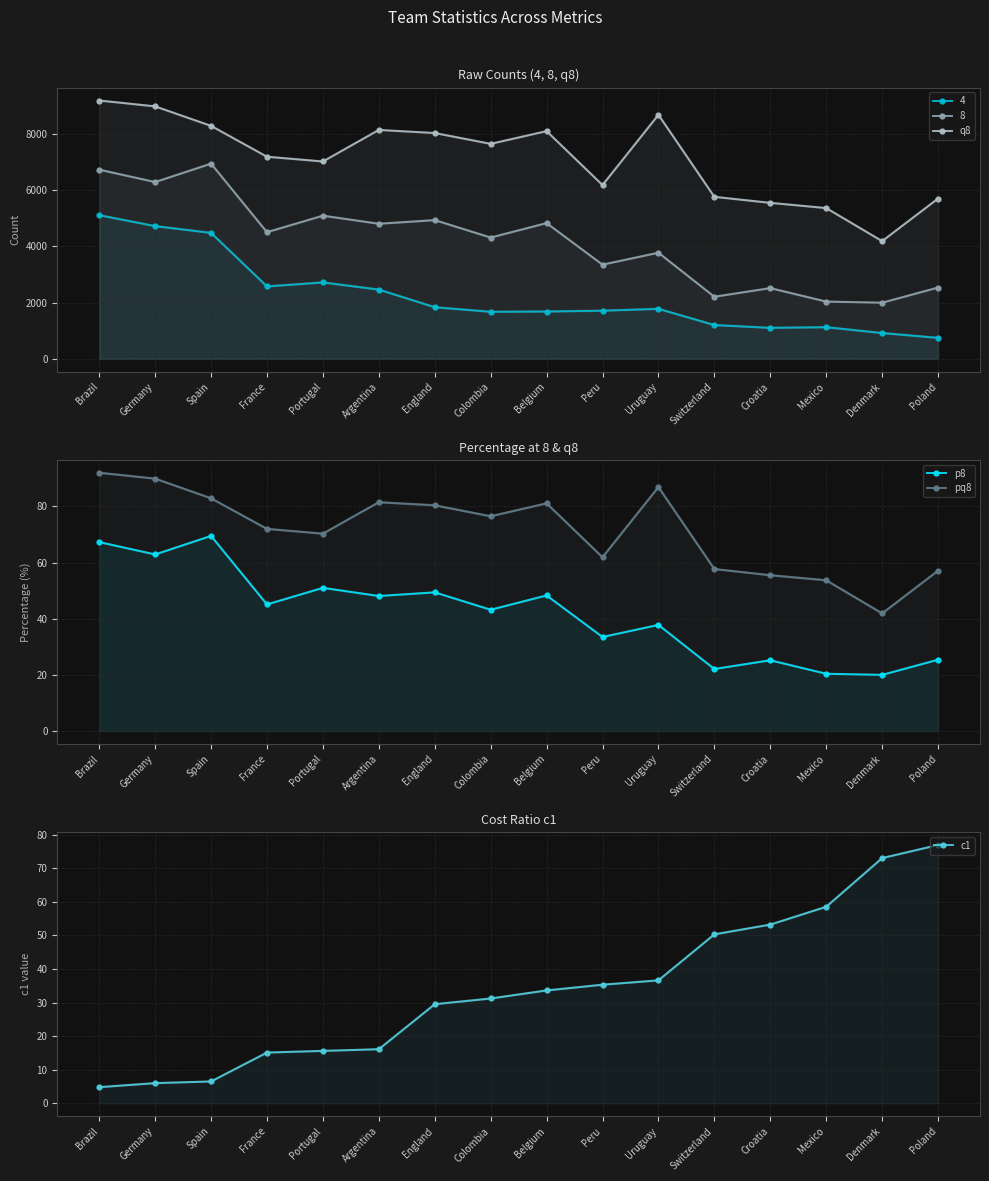

Is it true that pq8 equals 17.6 at Croatia?

False